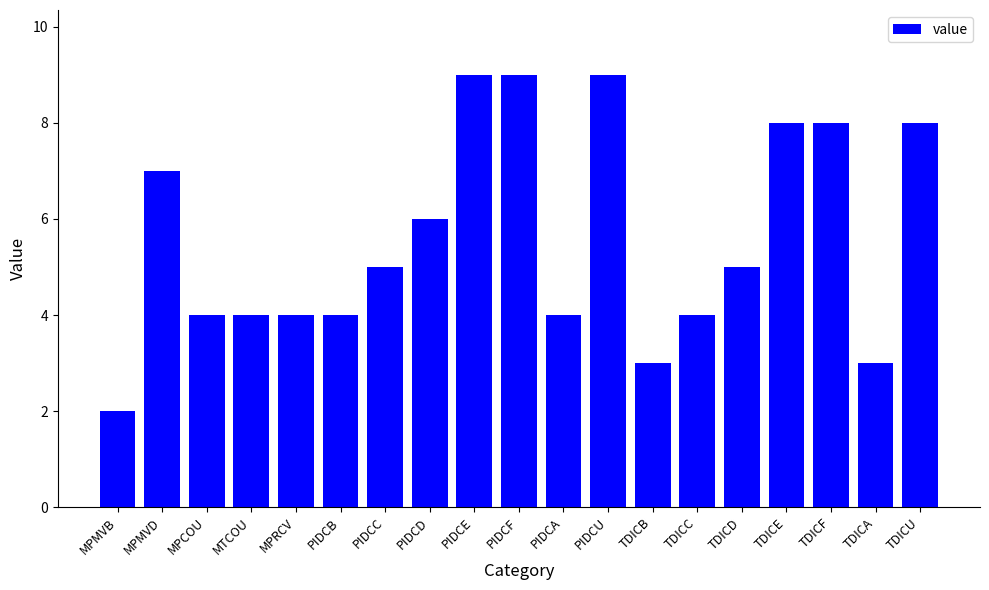

What is the difference between the values at TDICC and PIDCU?

5